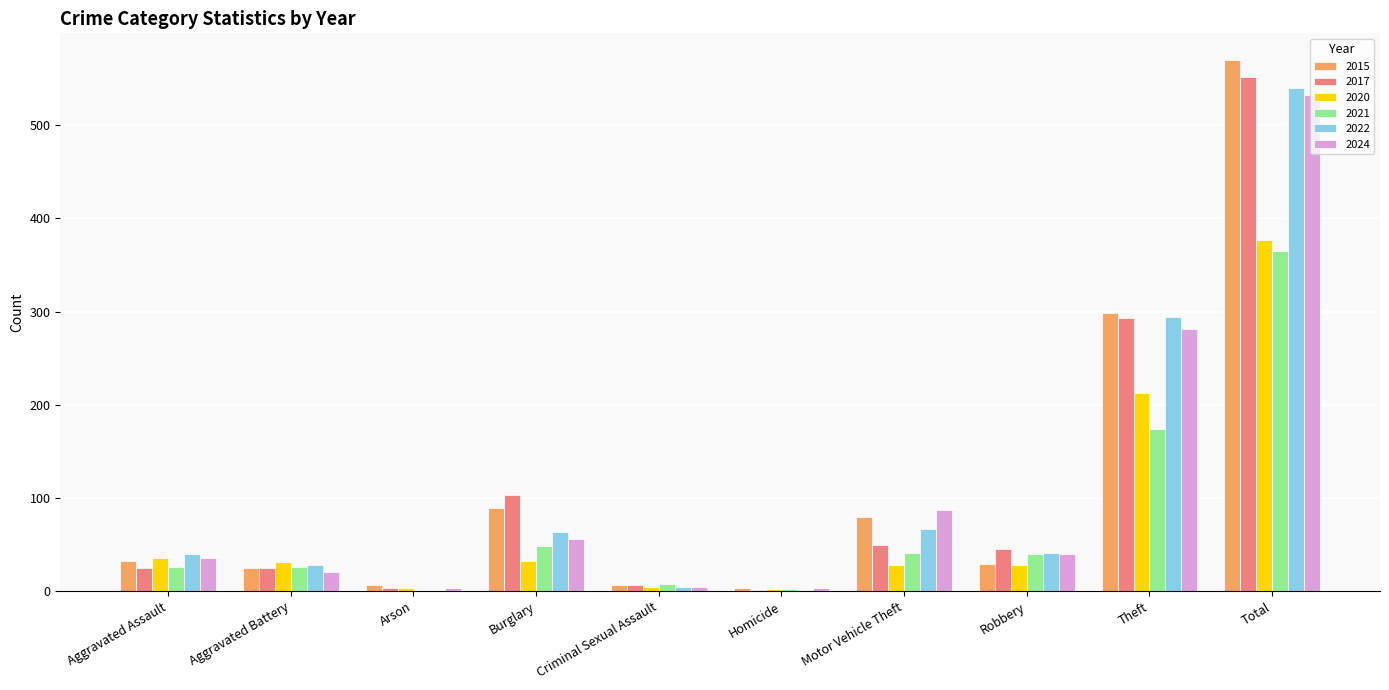

How many series are shown in this chart?

6